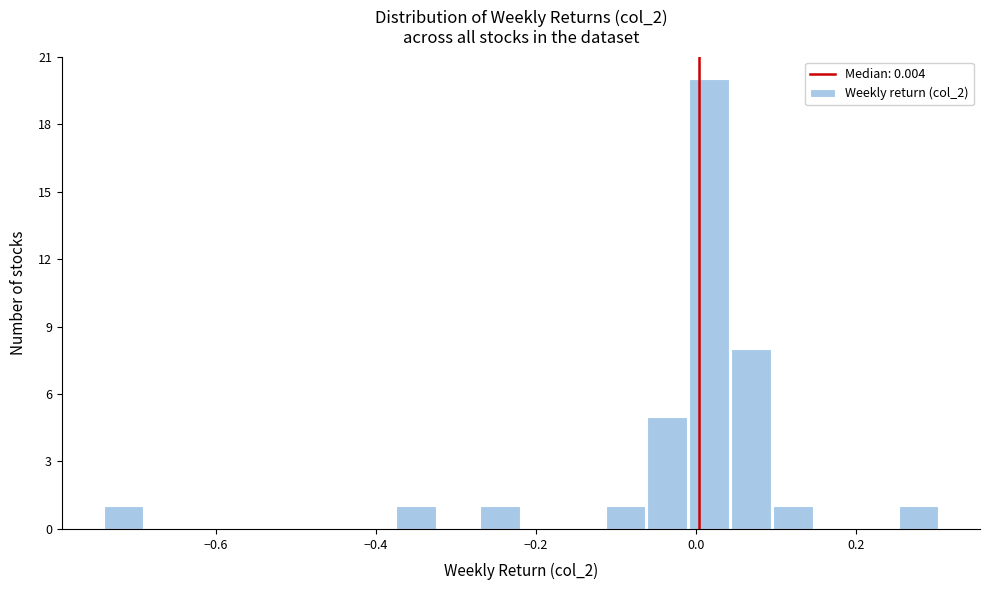

Around what value on the x-axis is the tallest bar? Give the approximate position of its centre, as read against the axis.

0.02